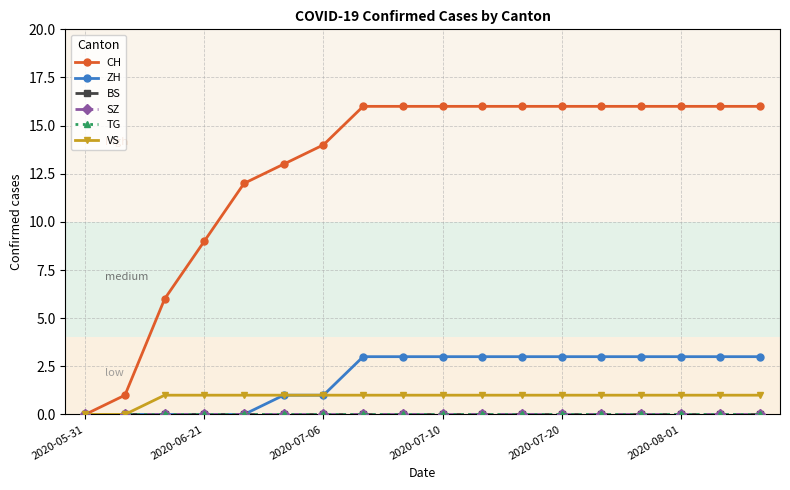

Is this an area chart (filled region under the line)?

No